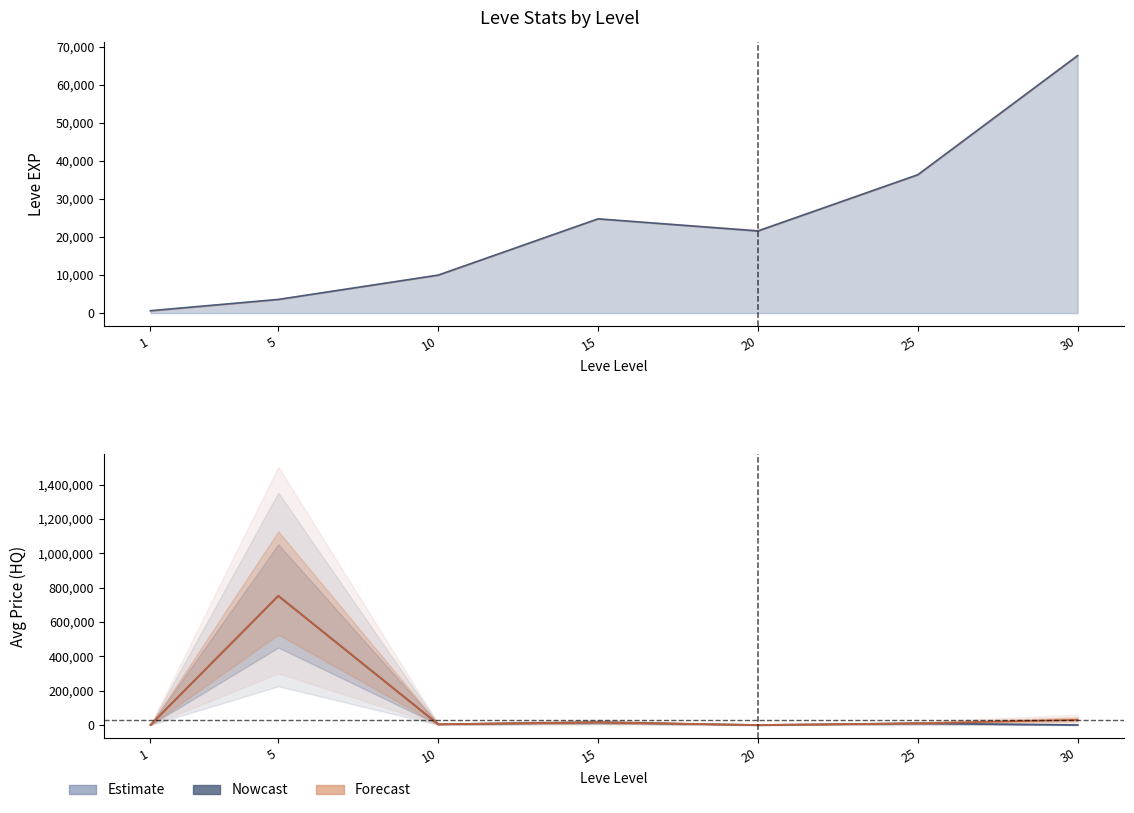

What is the value of the currentAveragePriceHQ point at the 3rd from the left?

4500.0